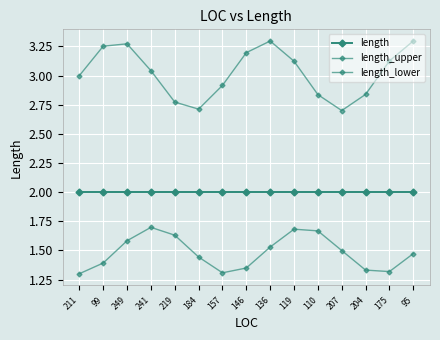

How many lines are shown in the chart?

3